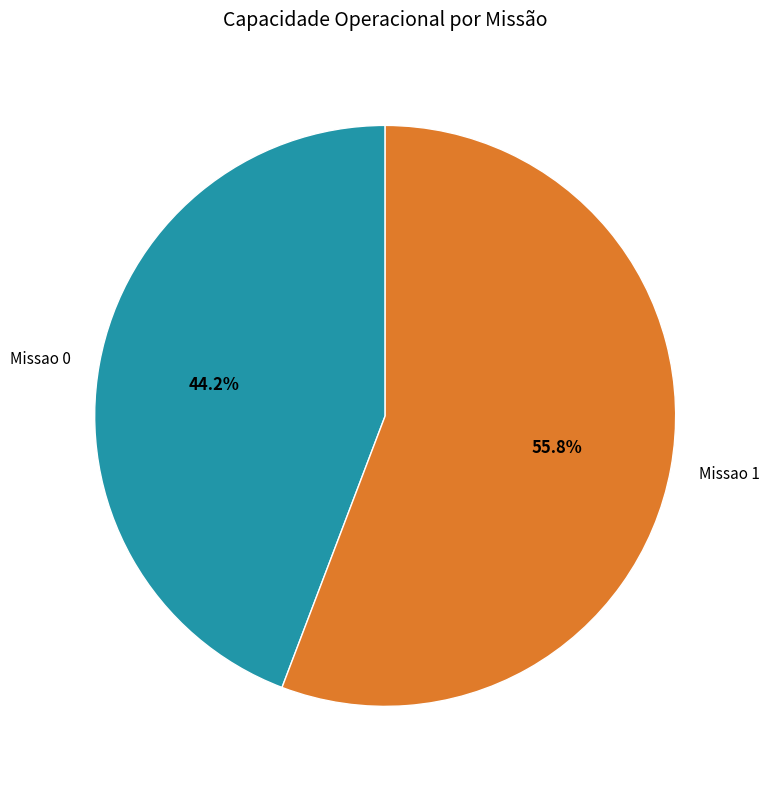

Which slice is the largest?

Missao 1